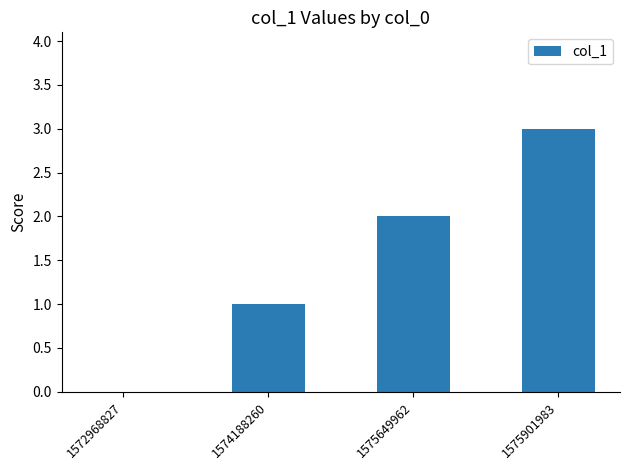

Reading right to left, what are all the values shown in this chart?

3	2	1	0